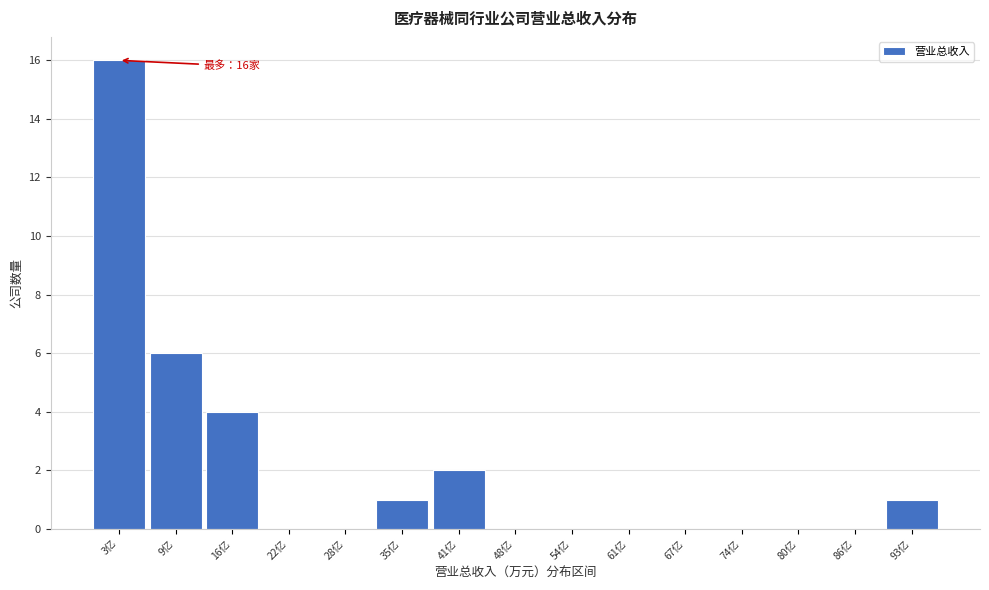

Reading right to left, extract all data points from this chart.

93亿=1	86亿=0	80亿=0	74亿=0	67亿=0	61亿=0	54亿=0	48亿=0	41亿=2	35亿=1	28亿=0	22亿=0	16亿=4	9亿=6	3亿=16